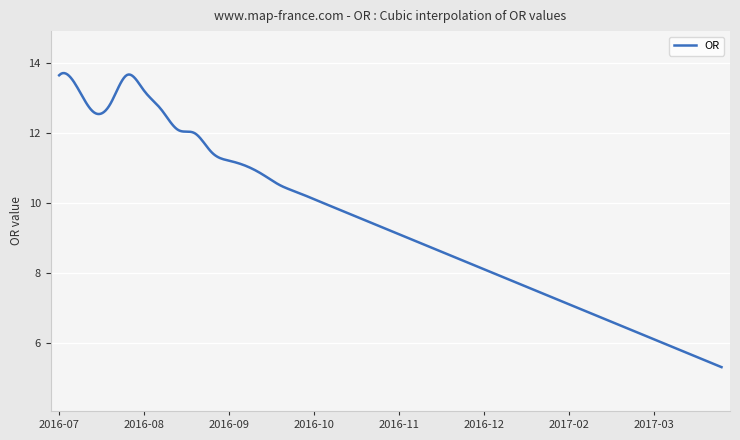

What is the minimum value shown in the chart?

5.3